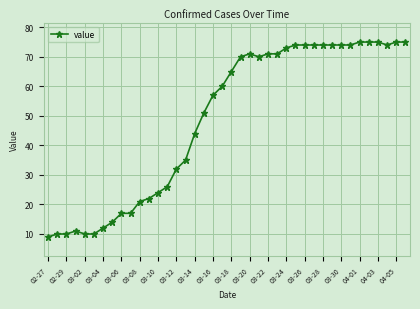

What is the greatest value displayed?

75